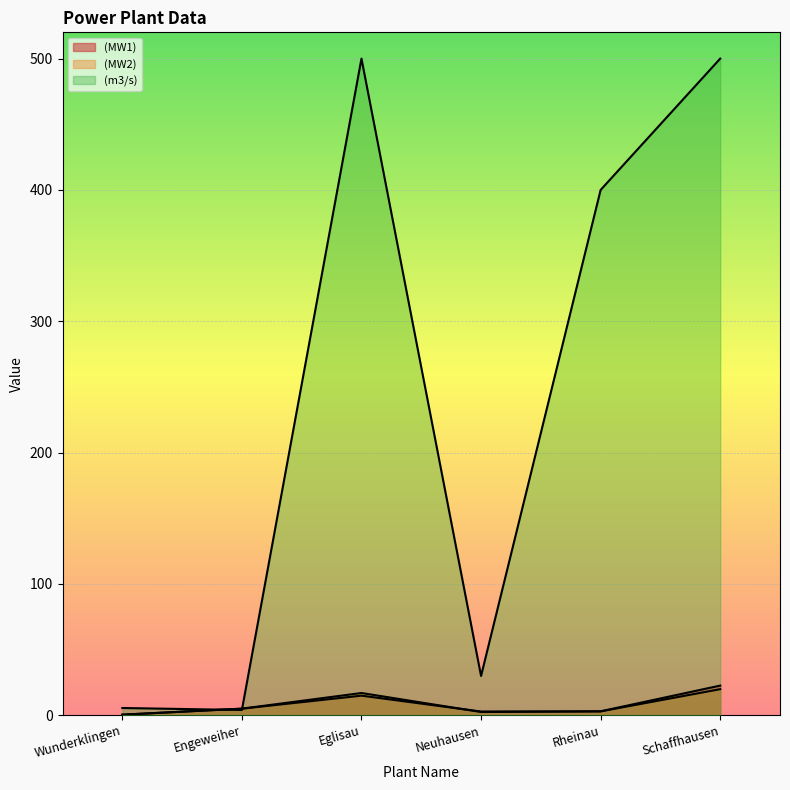

Between Rheinau and Neuhausen, which is larger?

Rheinau